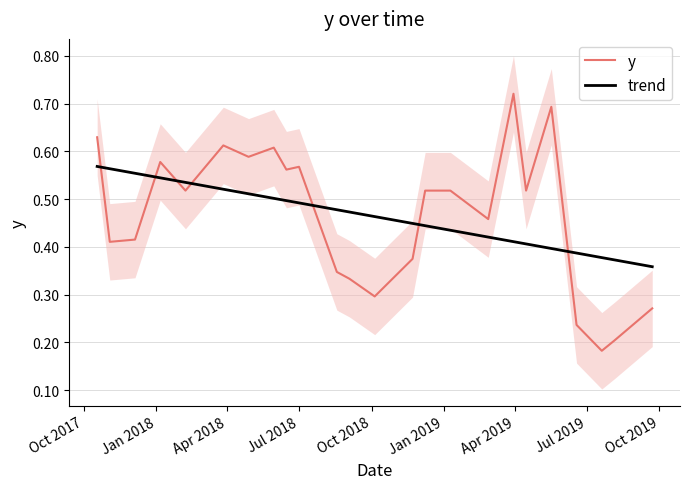

What are all the series names shown in the legend?

y, trend